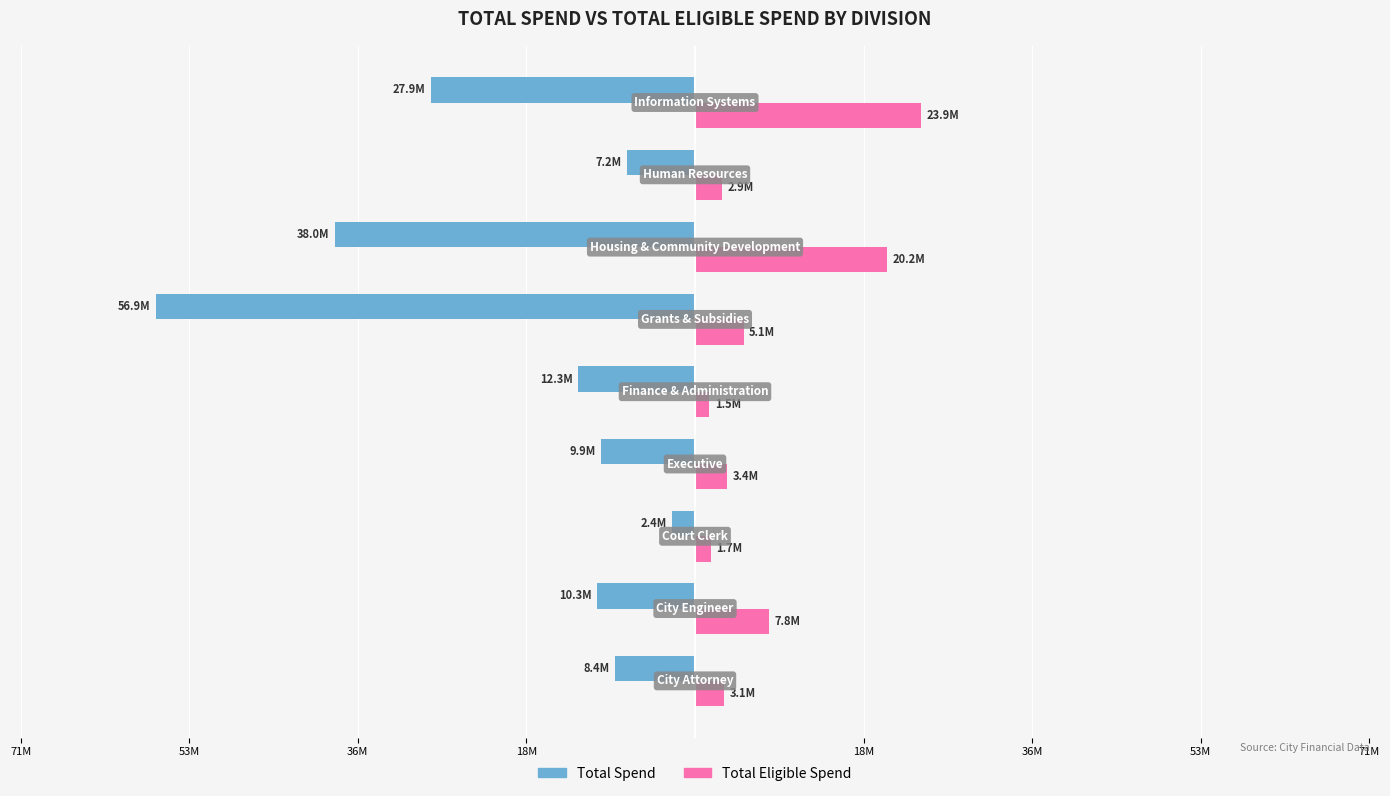

What are all the series names shown in the legend?

Total Spend, Total Eligible Spend